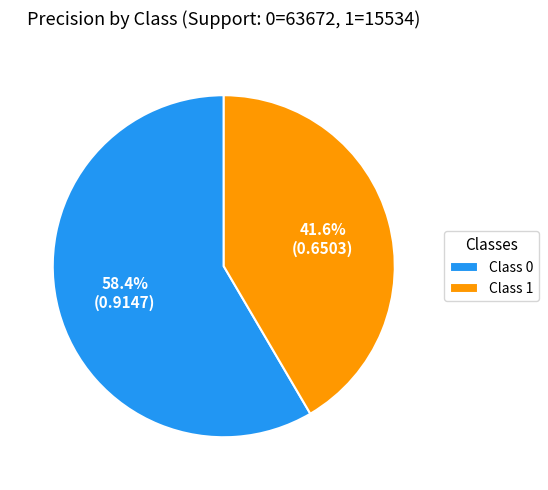

How many segments does this pie chart have?

2